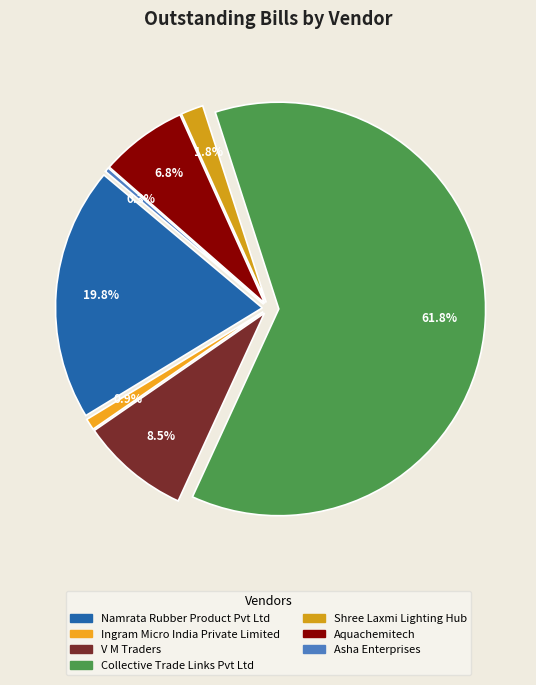

What percentage is the Shree Laxmi Lighting Hub slice, to the nearest percent?

2%